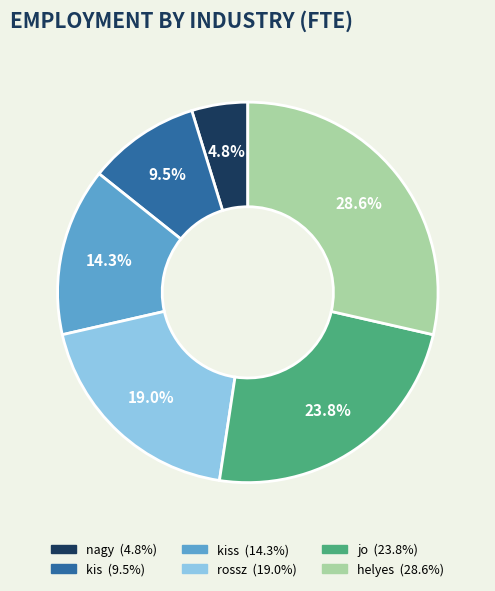

Is there any slice that represents more than half of the pie?

No